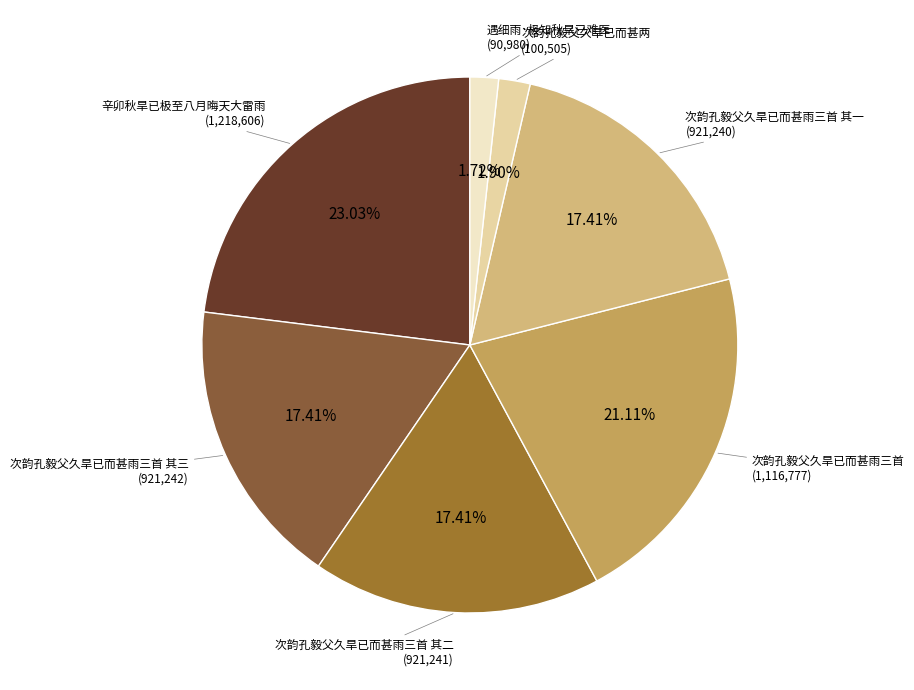

What is the largest slice in the pie chart?

辛卯秋旱已极至八月晦天大雷雨